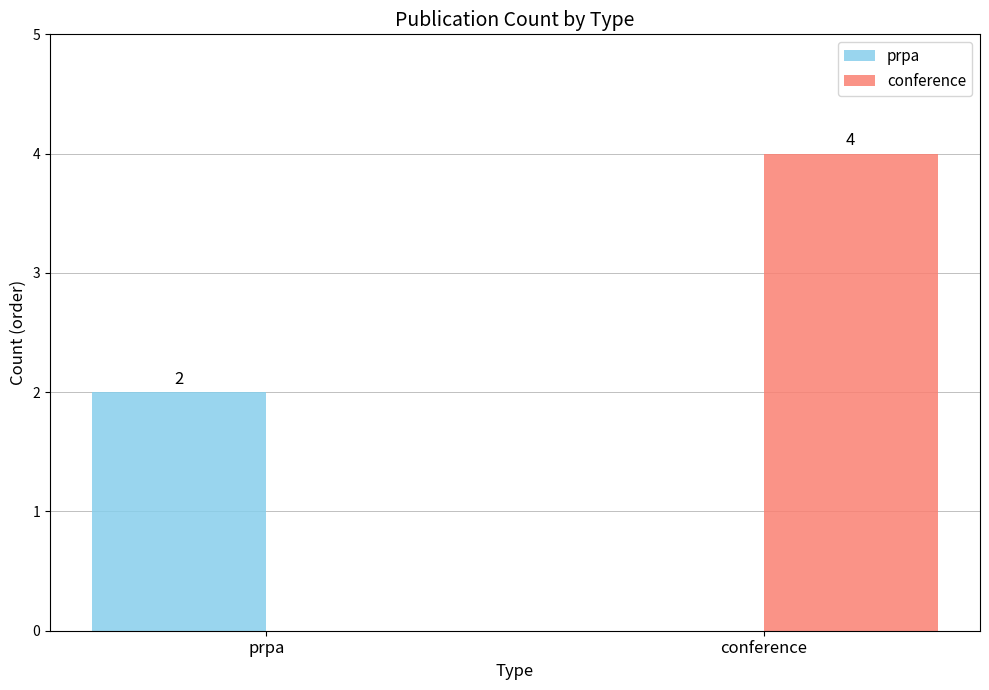

At which label does conference reach its peak?

conference